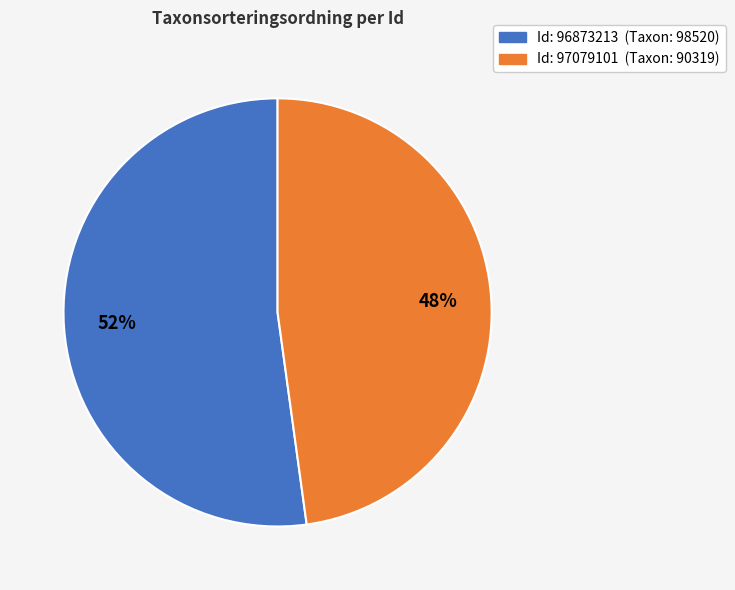

How many slices are in this pie chart?

2